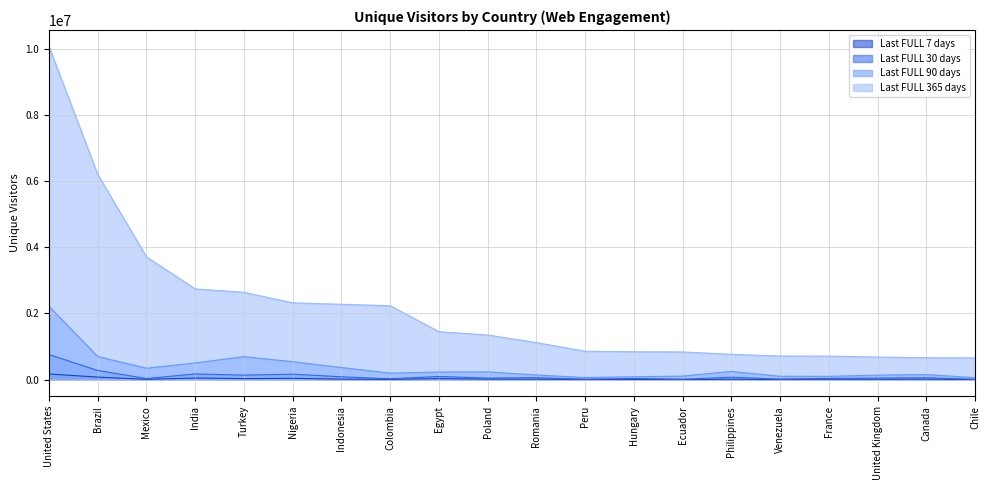

What is the highest value of the Last FULL 30 days series?

752540